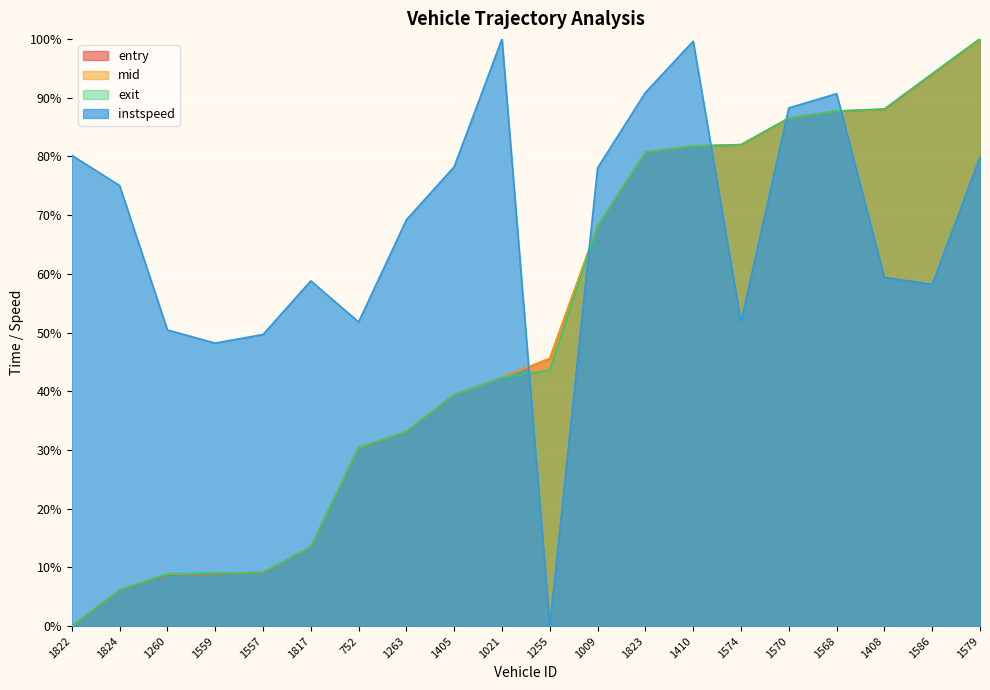

What is the total value across all series at 1009?

282.4